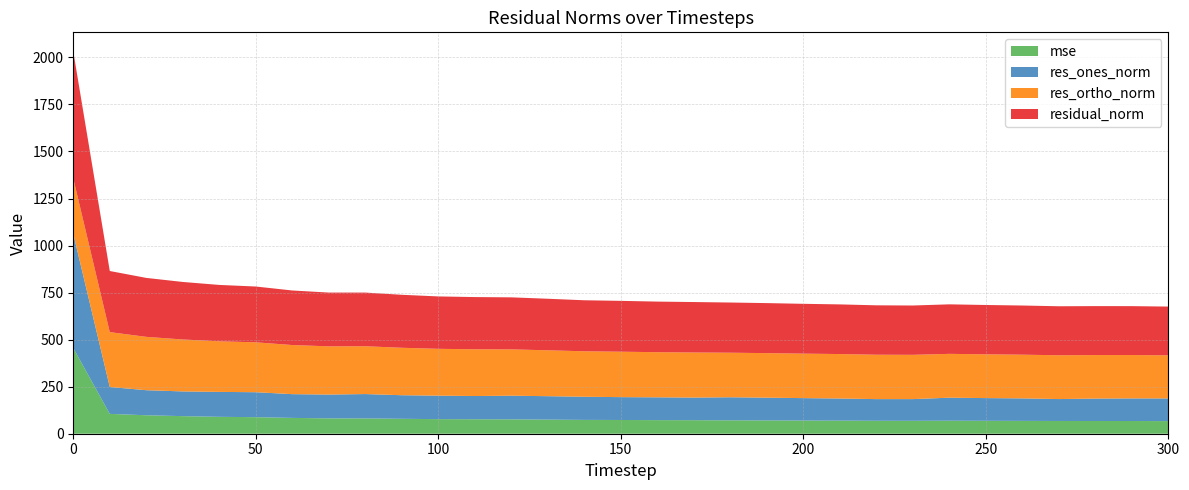

Reading left to right, list all the values displayed in this chart.

mse: 455.4	105.5	98.1	93.5	89.8	87.9	84.1	81.7	81.3	79.3	77.5	77.0	76.4	75.0	73.5	73.0	72.3	71.9	71.1	70.7	70.1	69.6	68.9	68.7	69.2	68.7	68.3	67.8	67.7	67.5	67.1
res_ones_norm: 607.2	142.9	133.2	131.4	132.5	132.7	126.2	126.5	129.5	125.3	124.8	123.4	125.6	124.5	122.9	121.4	121.2	120.2	122.7	120.9	119.1	117.5	115.1	115.3	122.3	120.6	119.5	116.4	119.1	120.2	120.4
res_ortho_norm: 294.4	291.7	283.6	276.0	268.8	265.2	261.0	256.2	254.1	252.2	248.9	248.5	246.3	243.9	241.7	241.4	240.0	239.6	236.8	236.8	236.5	236.3	236.0	235.4	233.0	232.7	232.3	232.9	231.3	230.4	229.3
residual_norm: 674.8	324.8	313.3	305.7	299.7	296.5	290.0	285.8	285.2	281.6	278.4	277.4	276.5	273.9	271.2	270.3	268.8	268.1	266.7	265.9	264.8	263.9	262.5	262.1	263.1	262.1	261.3	260.3	260.2	259.9	259.0